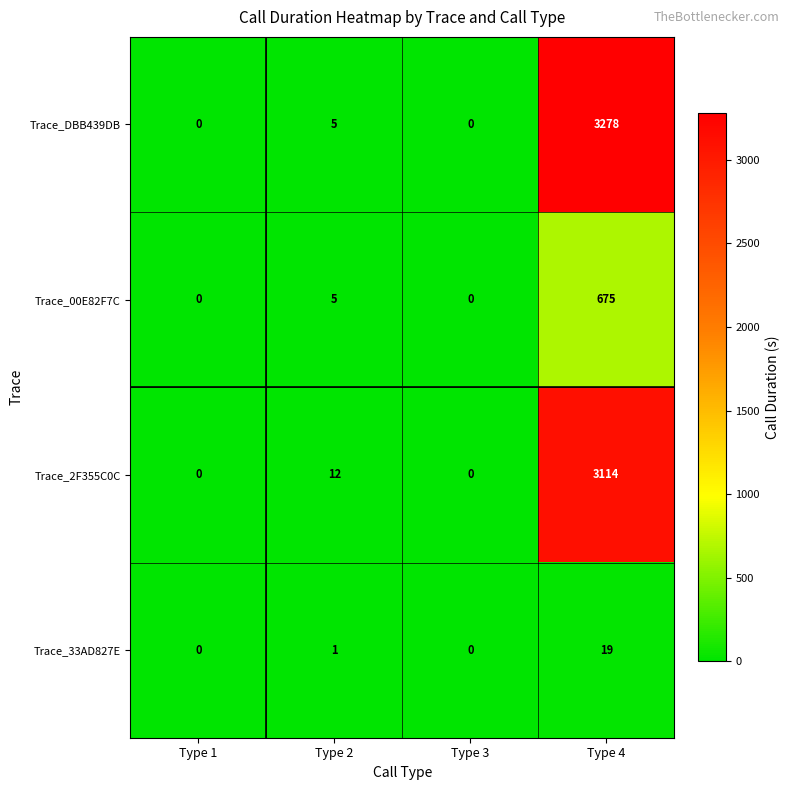

At Type 4, list the series in order from largest to smallest.

Trace_DBB439DB, Trace_2F355C0C, Trace_00E82F7C, Trace_33AD827E